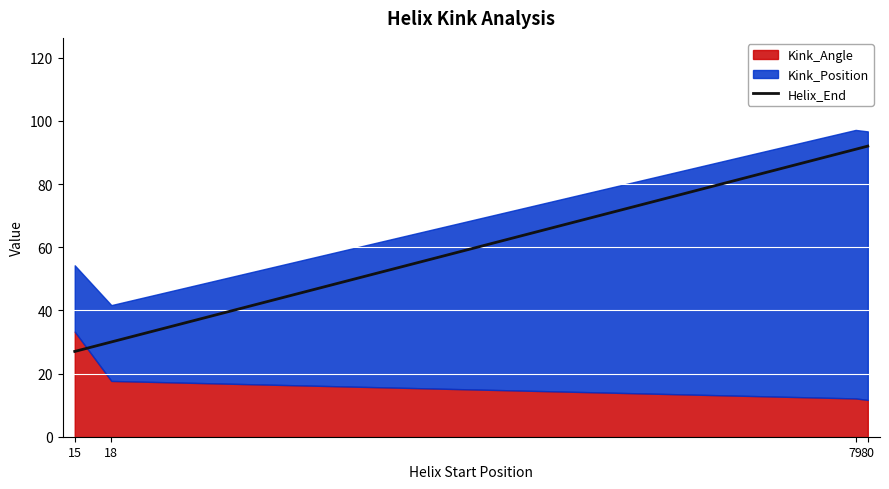

List the labels in order of value, smallest first.

15, 18, 79, 80